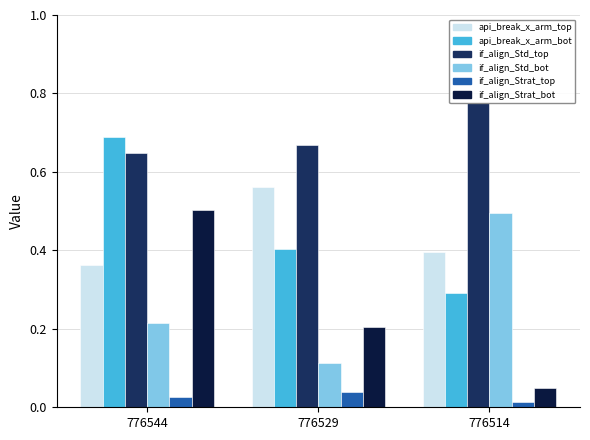

Reading right to left, list all the values displayed in this chart.

api_break_x_arm_top: 776514=0.4	776529=0.6	776544=0.4
api_break_x_arm_bot: 776514=0.3	776529=0.4	776544=0.7
if_fielding_alignment_Standard_top: 776514=0.8	776529=0.7	776544=0.6
if_fielding_alignment_Standard_bot: 776514=0.5	776529=0.1	776544=0.2
if_fielding_alignment_Strategic_top: 776514=0.0	776529=0.0	776544=0.0
if_fielding_alignment_Strategic_bot: 776514=0.0	776529=0.2	776544=0.5